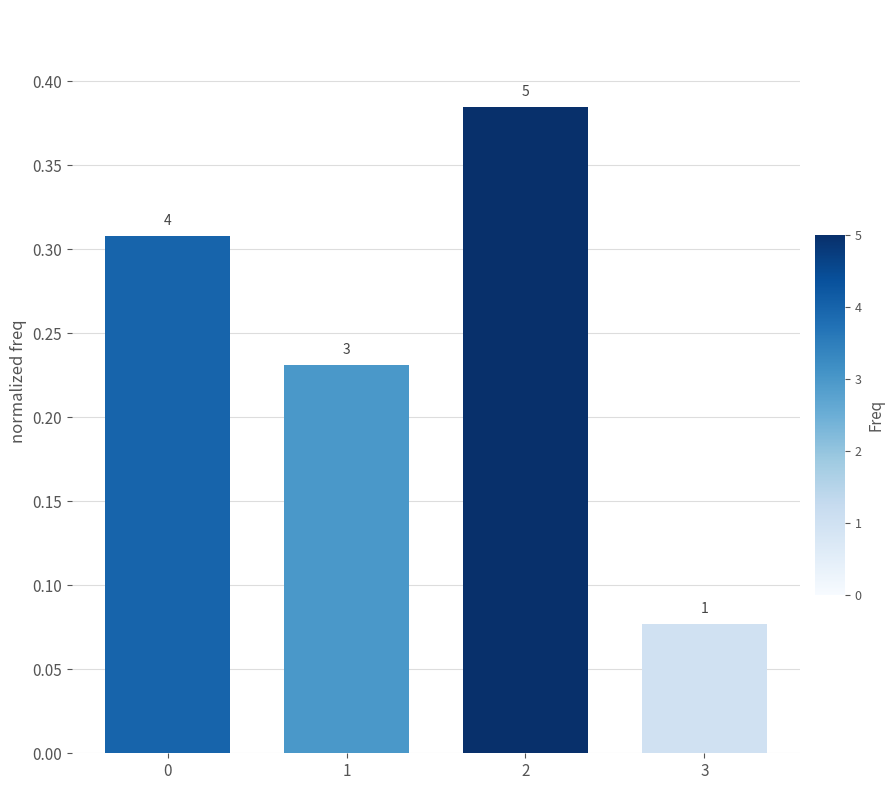

The value at 0 is 0.3. True or false?

True